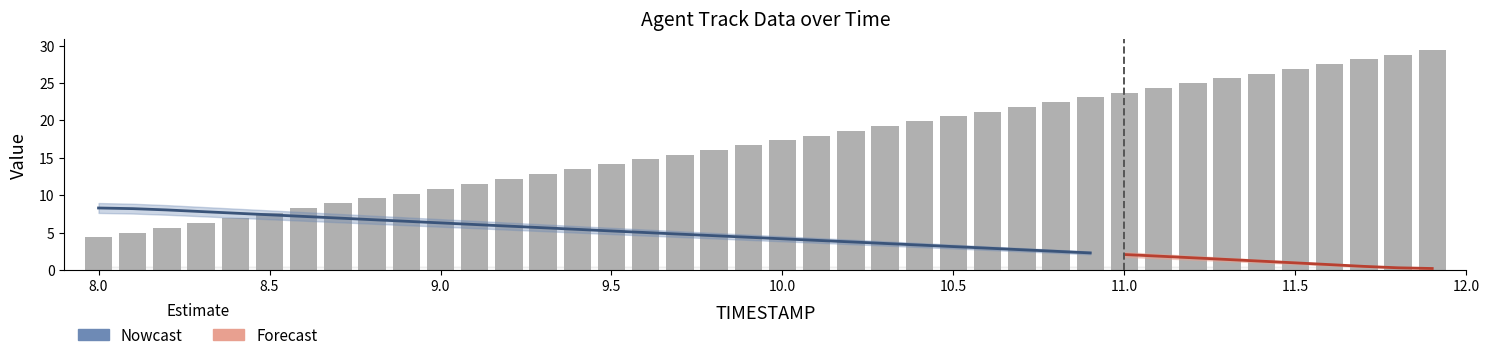

Count the number of values greater than 17.

20